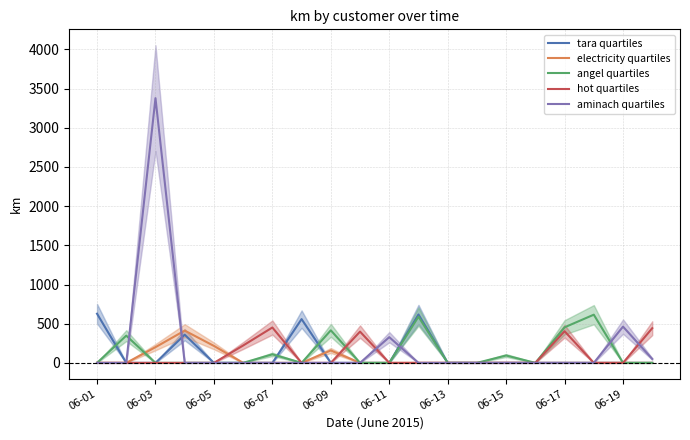

Reading left to right, transcribe all the data shown in this chart.

tara quartiles: 627.4	0.0	0.0	359.4	0.0	0.0	0.0	558.4	0.0	0.0	0.0	617.1	0.0	0.0	0.0	0.0	0.0	0.0	0.0	0.0
electricity quartiles: 0.0	0.0	200.5	411.9	216.4	0.0	0.0	0.0	158.4	0.0	0.0	0.0	0.0	0.0	0.0	0.0	0.0	0.0	0.0	0.0
angel quartiles: 0.0	347.5	0.0	0.0	0.0	0.0	109.2	0.0	415.3	0.0	0.0	589.9	0.0	0.0	94.1	0.0	453.9	614.9	0.0	0.0
hot quartiles: 0.0	0.0	0.0	0.0	0.0	221.6	451.4	0.0	0.0	398.9	0.0	0.0	0.0	0.0	0.0	0.0	403.6	0.0	0.0	442.5
aminach quartiles: 0.0	0.0	3378.6	0.0	0.0	0.0	0.0	0.0	0.0	0.0	328.1	0.0	0.0	0.0	0.0	0.0	0.0	0.0	462.5	49.9